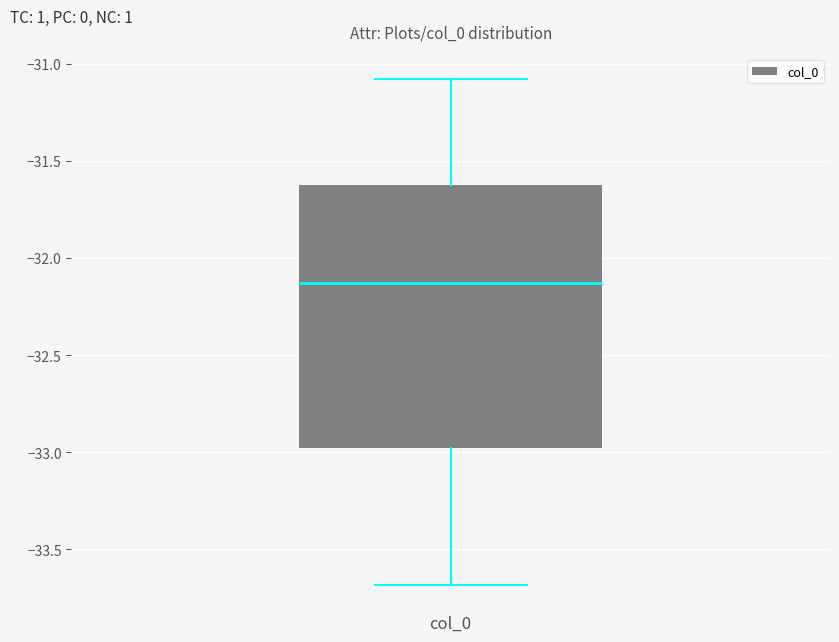

Transcribe this box plot: give where the median line is, the range the box spans, and where the two whiskers end, as read against the y-axis. The values are not printed on the chart, so give them approximately, as read against the axis.

median -32.15, box -33.00 to -31.60, whiskers -33.70 to -31.10